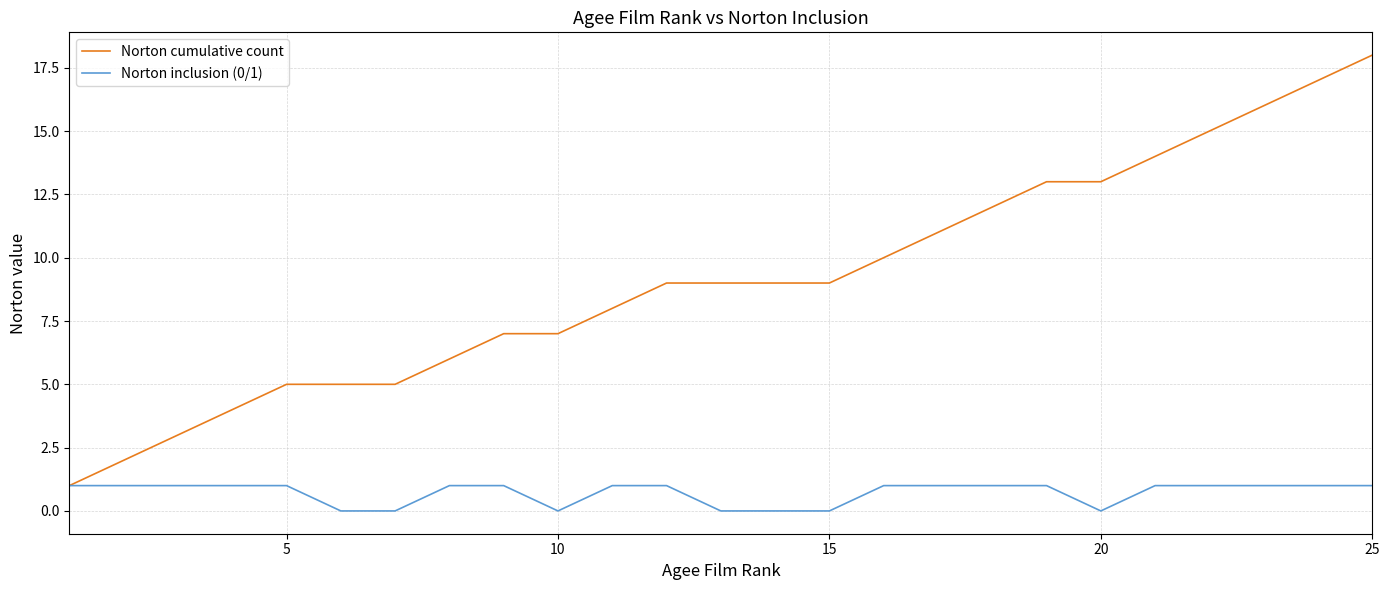

Which series has the largest total across all categories?

Norton cumulative count